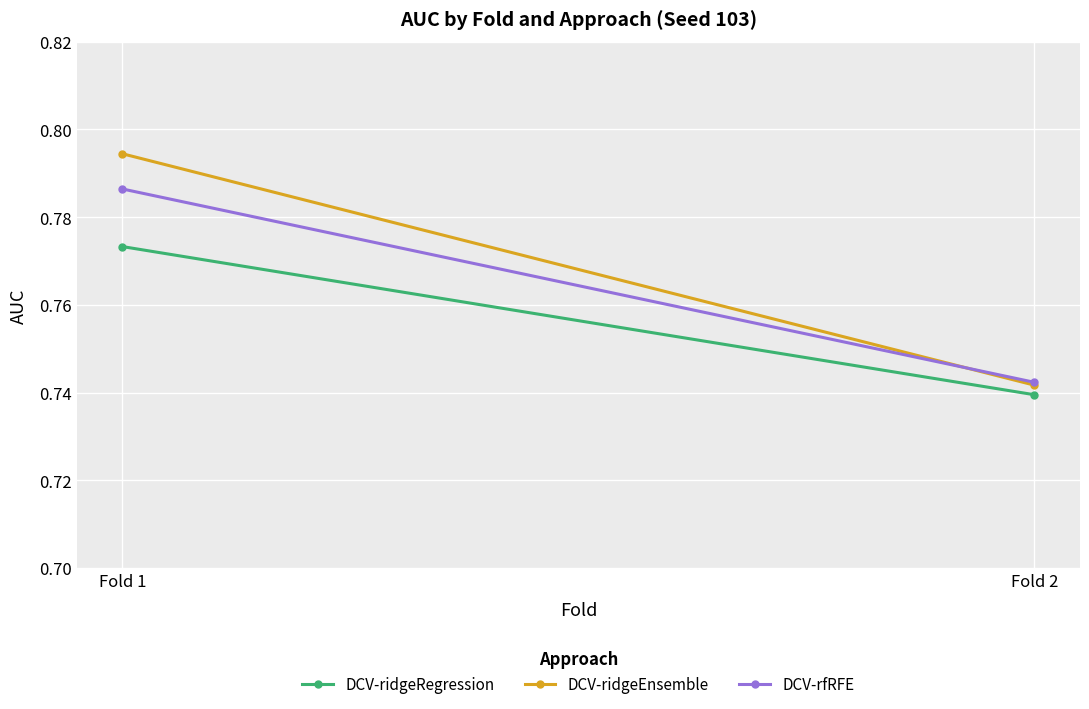

Rank the categories by DCV-rfRFE value from lowest to highest.

Fold 2, Fold 1